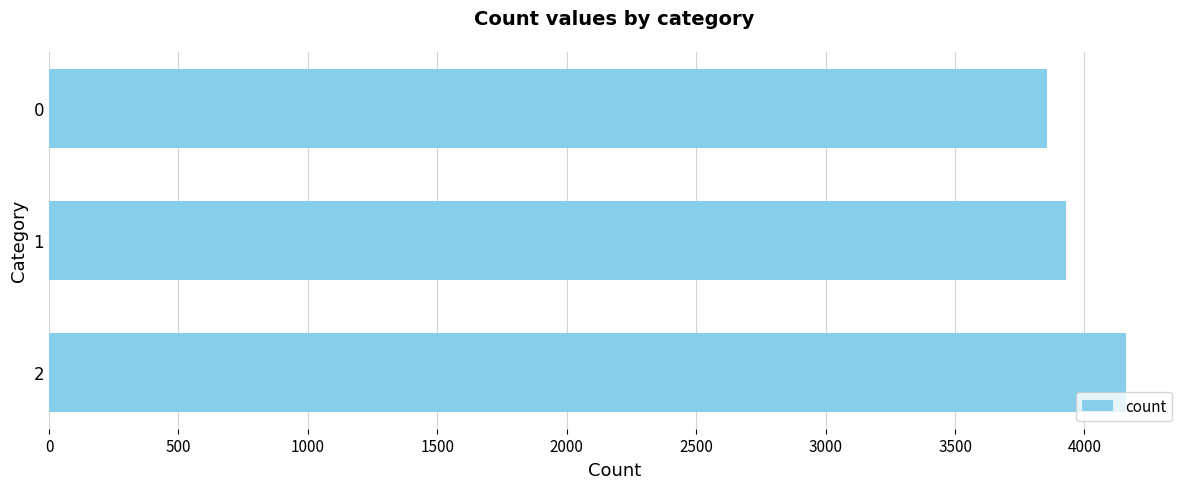

What is the greatest value displayed?

4161